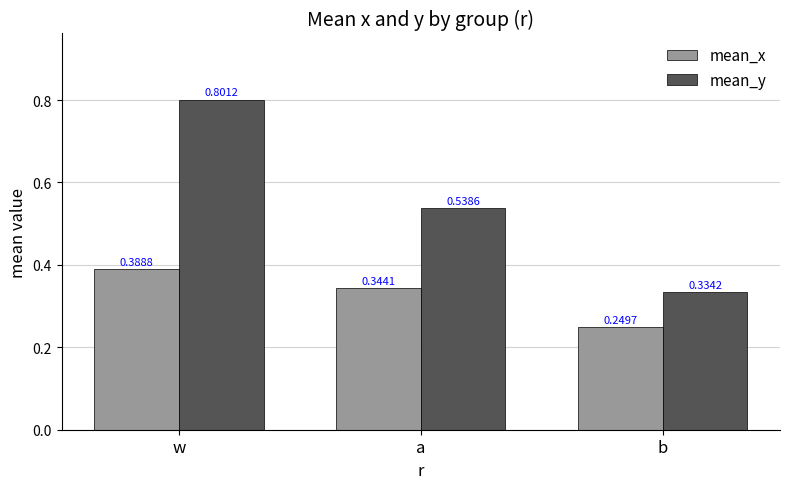

What is the sum of all mean_y values?

1.7